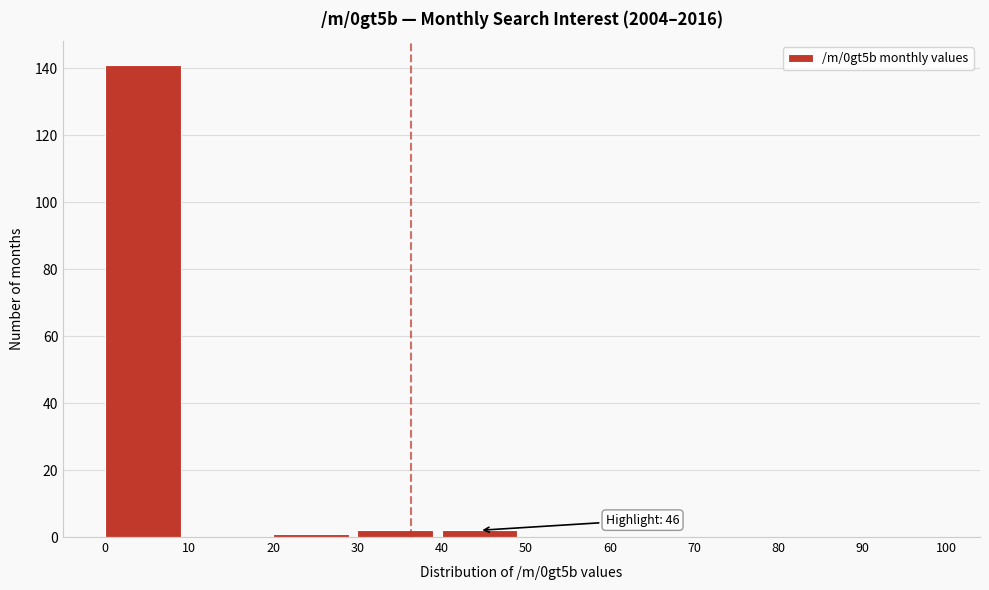

Over which range of the x-axis is the bar tallest?

0 to 10